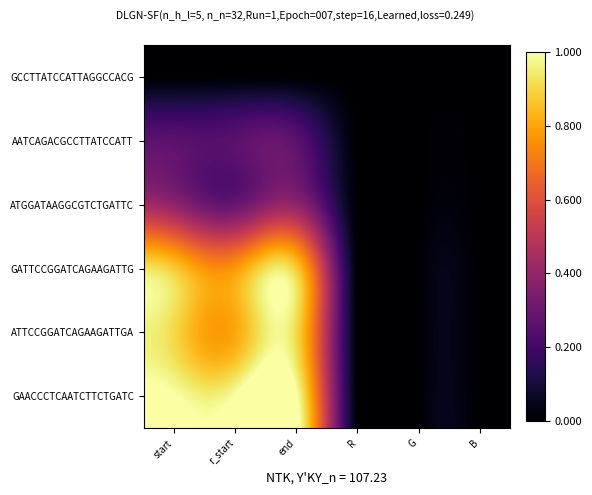

Which series has the largest range (max minus min)?

GAACCCTCAATCTTCTGATC